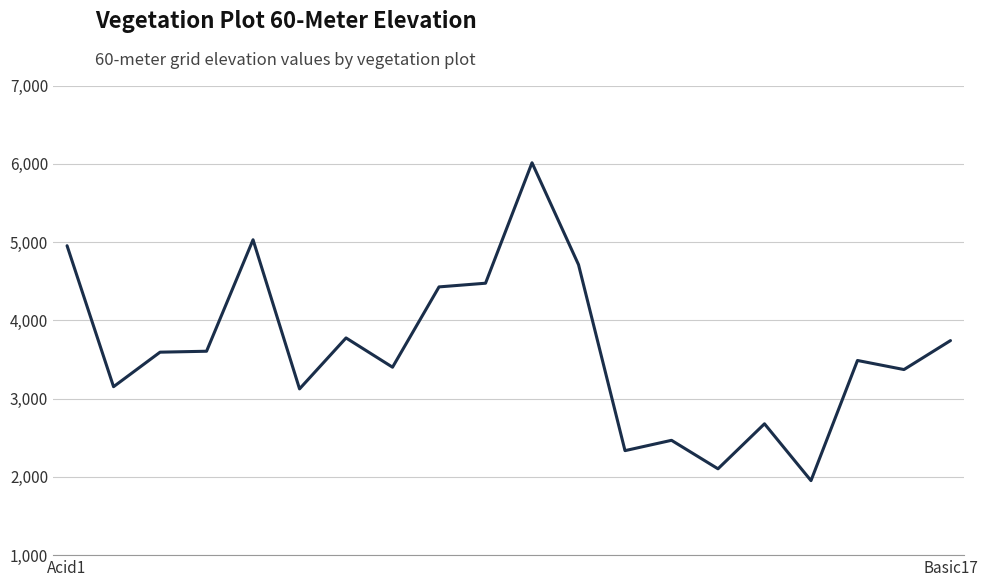

What is the difference between the maximum and minimum values?

4061